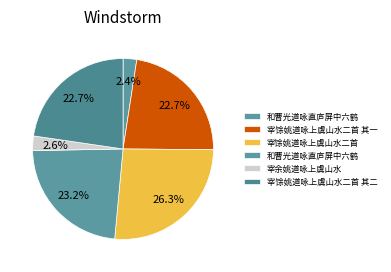

Count the number of slices in the pie.

6